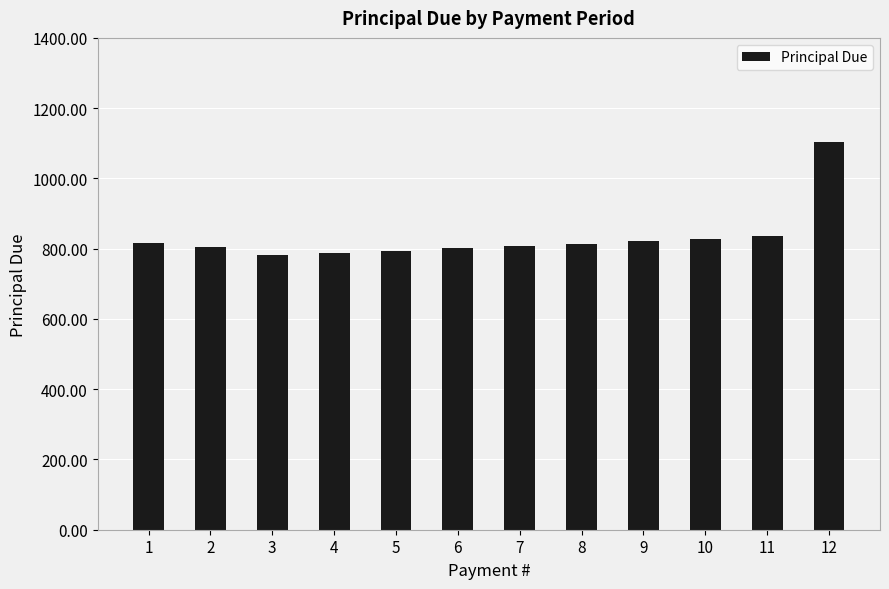

What is the maximum value shown in the chart?

1104.4